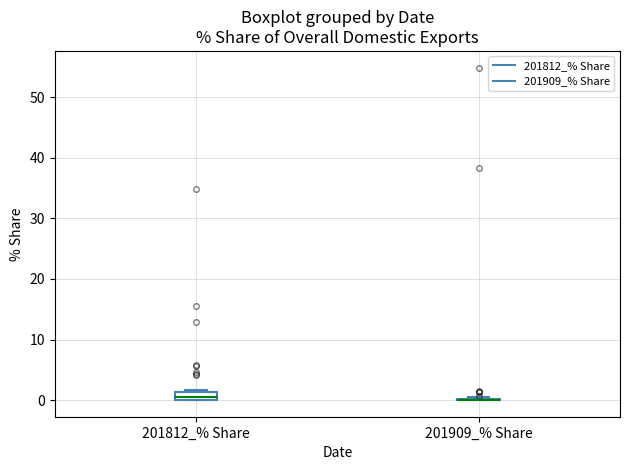

Comparing the boxes themselves (not the whiskers), which one is the tallest?

201812_% Share